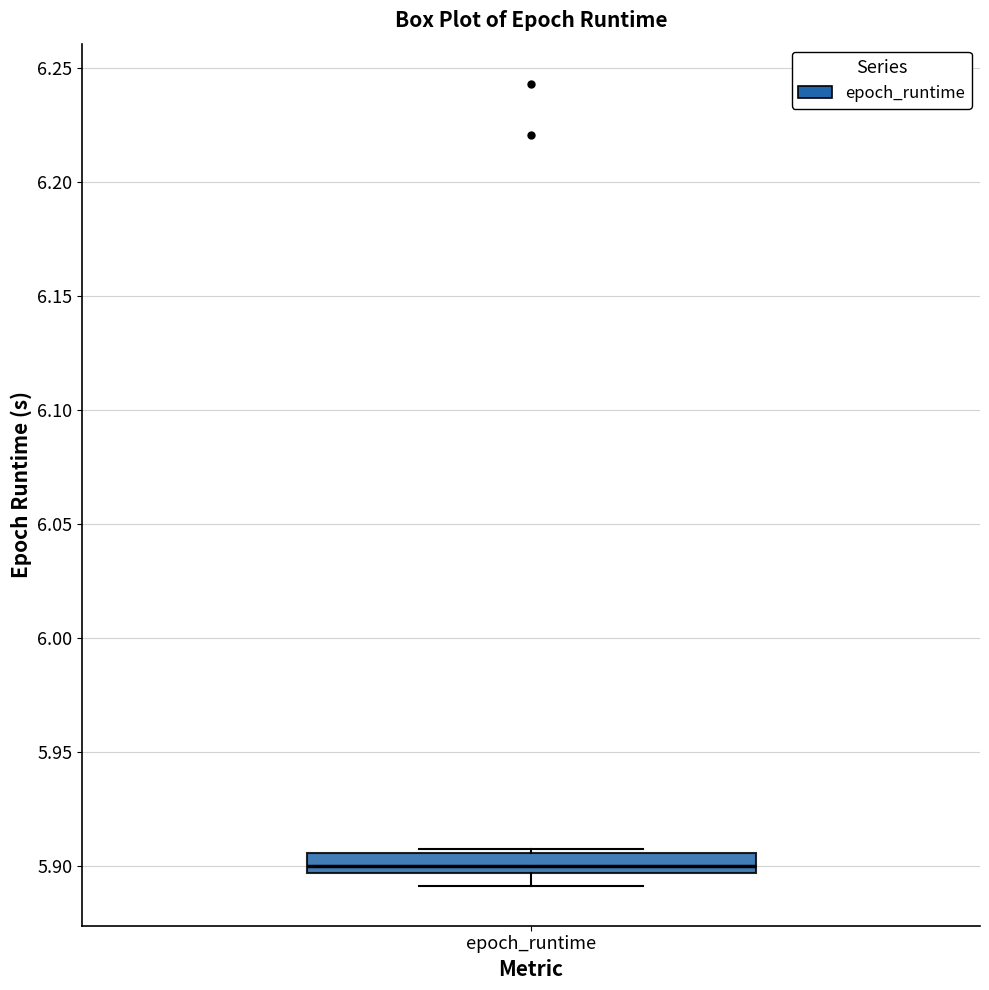

Where does the lower whisker of the box for epoch_runtime end on the y-axis? The values are not printed on the chart, so give them approximately, as read against the axis.

5.890